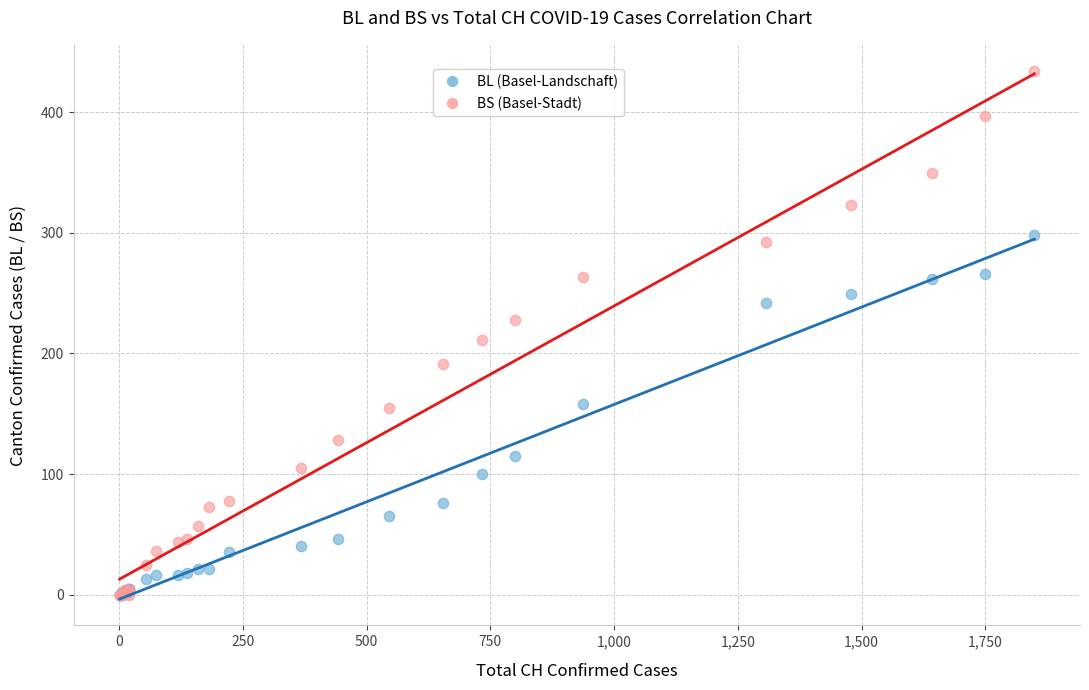

In the BS (Basel-Stadt) series, what Y value is closest to 217?

211